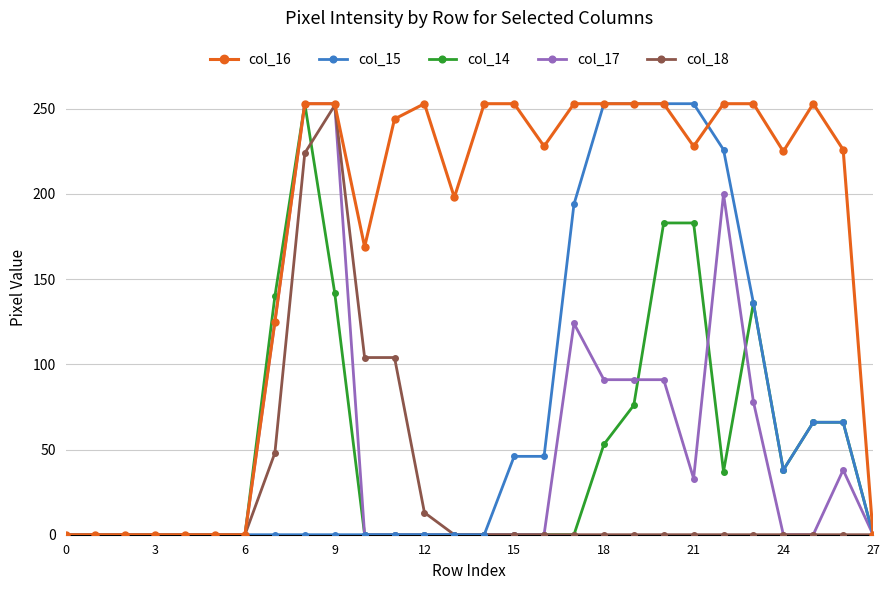

What is the maximum value for col_17?

253